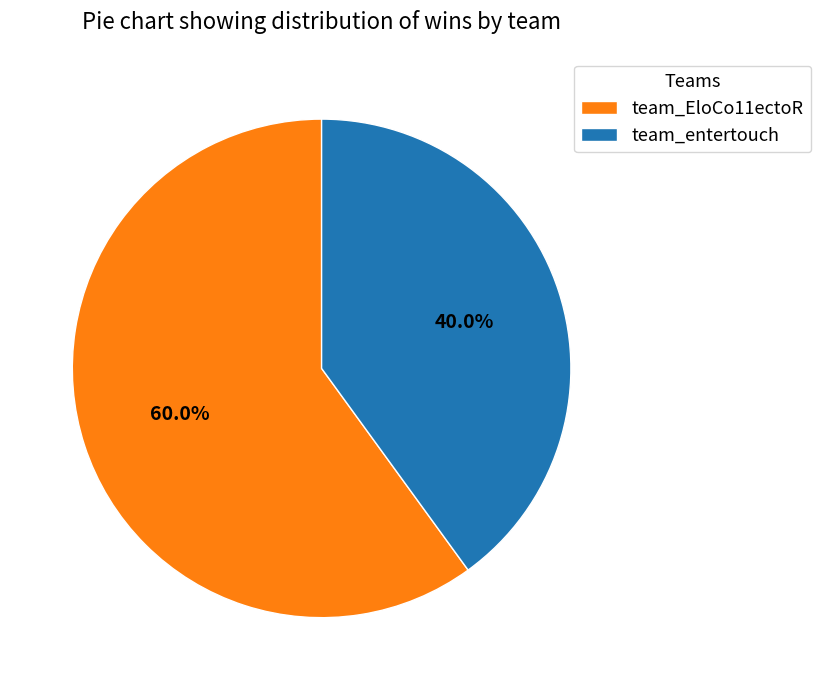

Rank the categories by value from lowest to highest.

team_entertouch, team_EloCo11ectoR